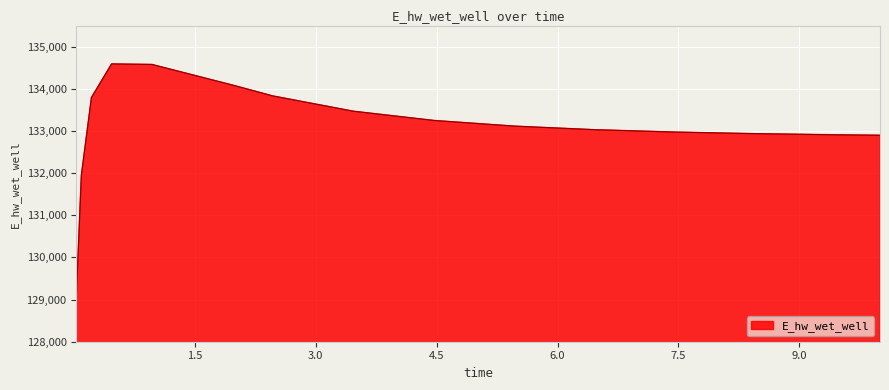

What is the difference between the maximum and minimum values?

5533.8